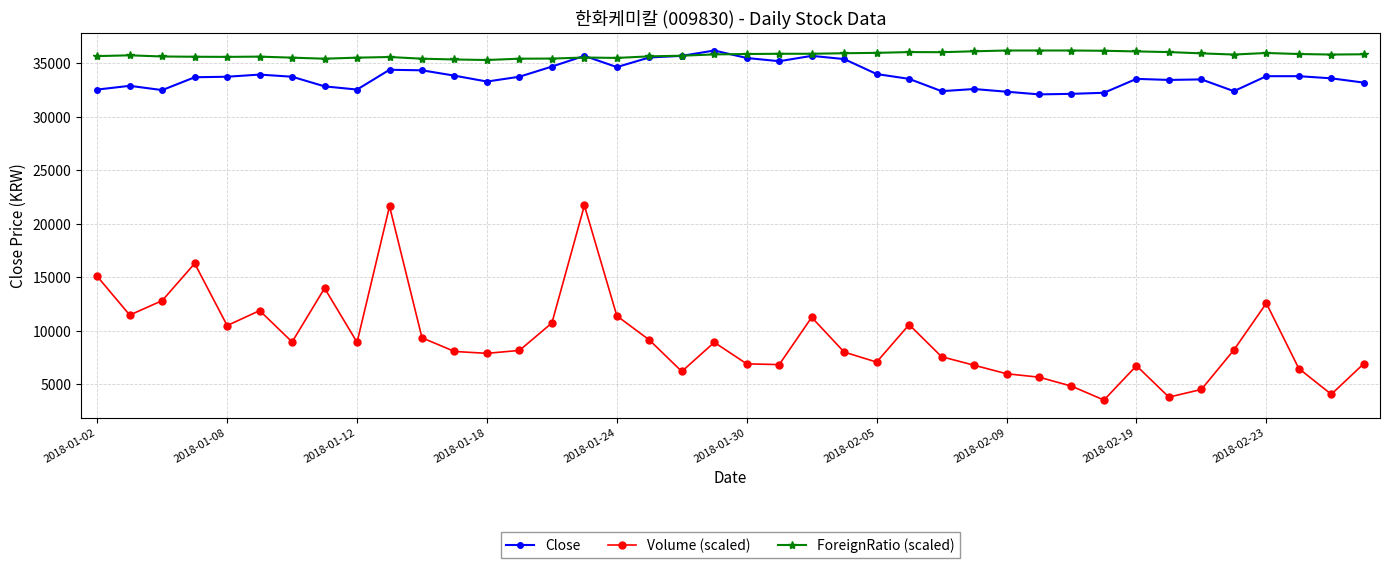

True or false: ForeignRatio (scaled) has more than 1 points higher than both neighbors.

True